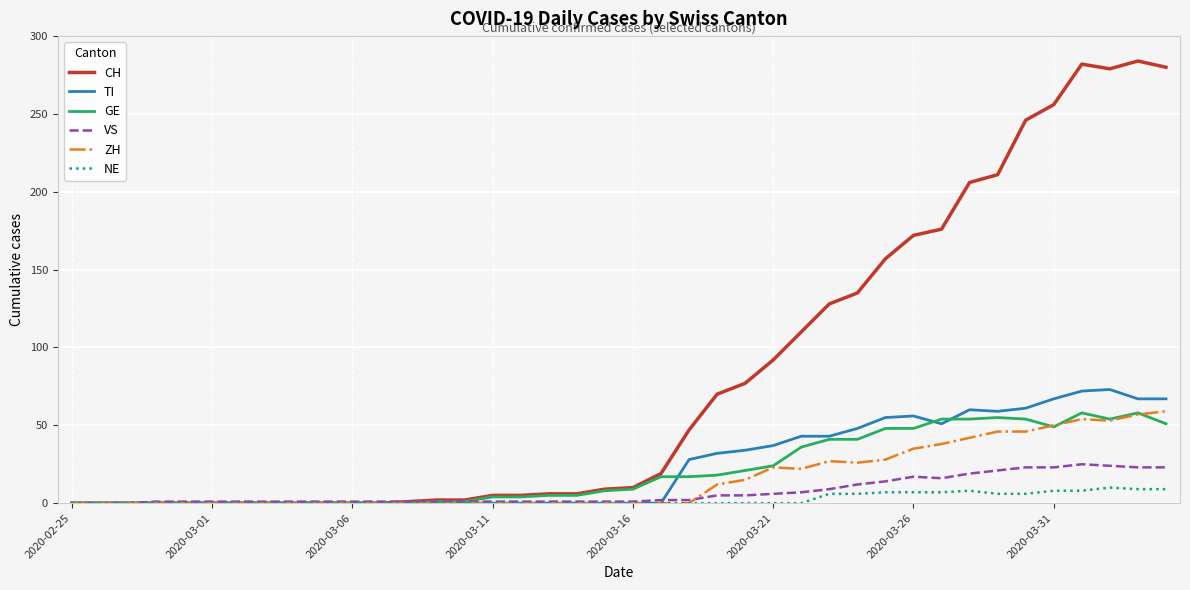

How many lines are shown in the chart?

6